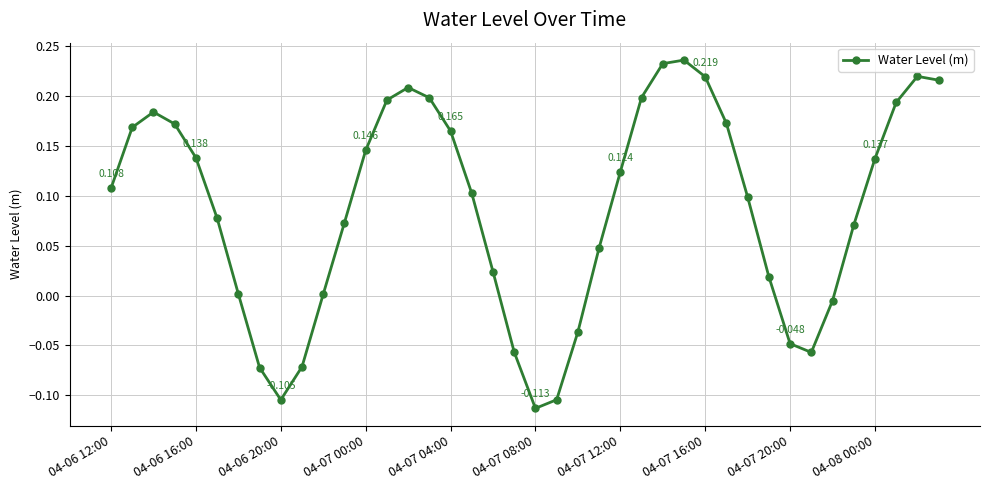

How many points are lower than both their immediate neighbors (excluding endpoints)?

3